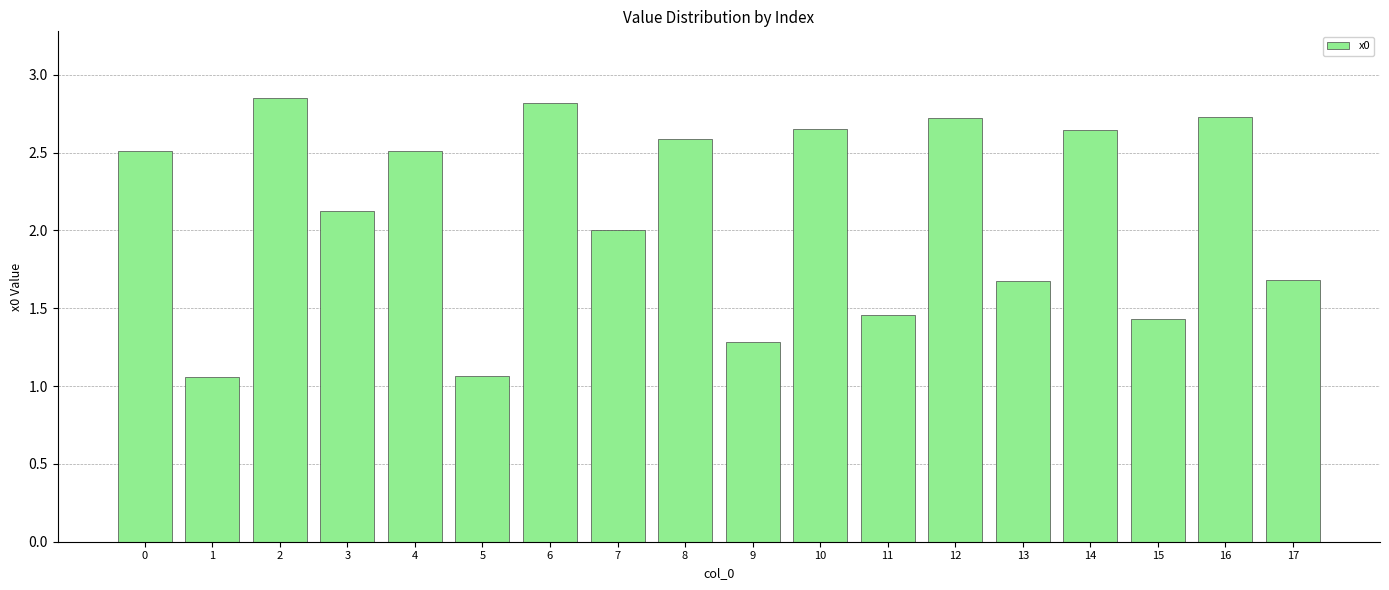

What is the value of the 4th bar from the left?

2.1